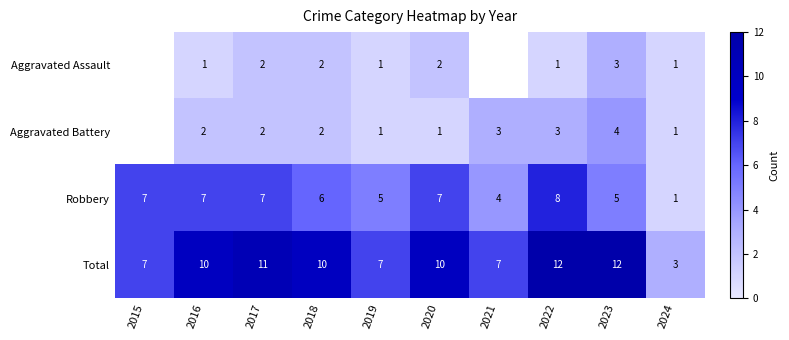

Count the number of categories in the chart.

10